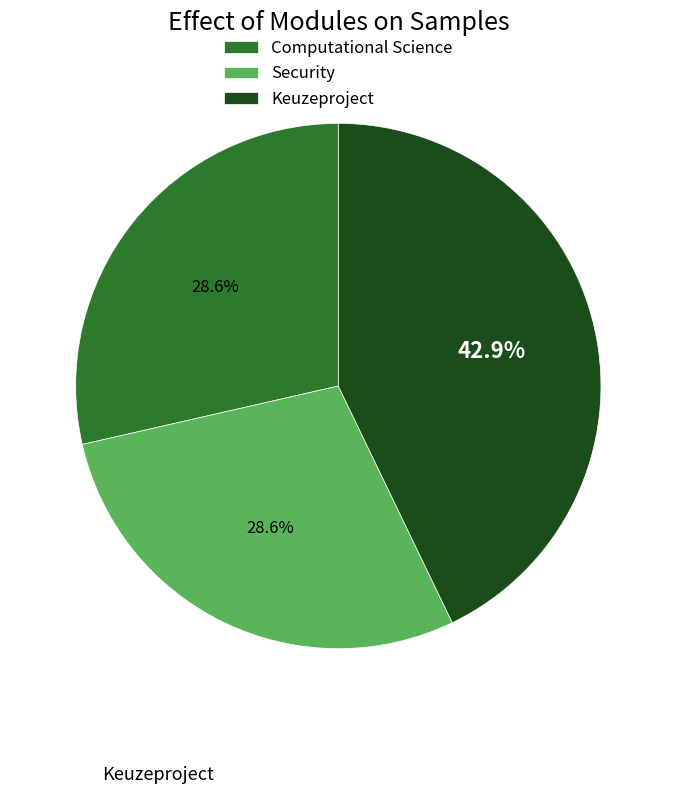

Is the sum of Security and Keuzeproject greater than half?

Yes